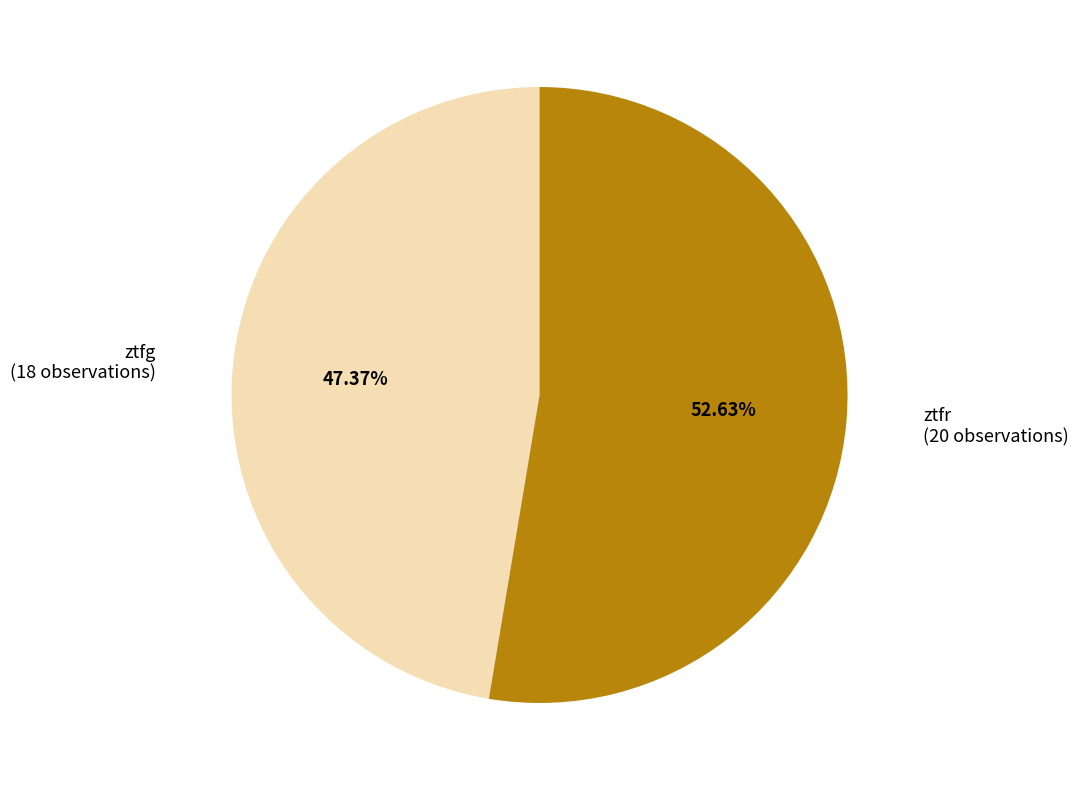

What is the ratio of the value at ztfr to the value at ztfg?

1.1